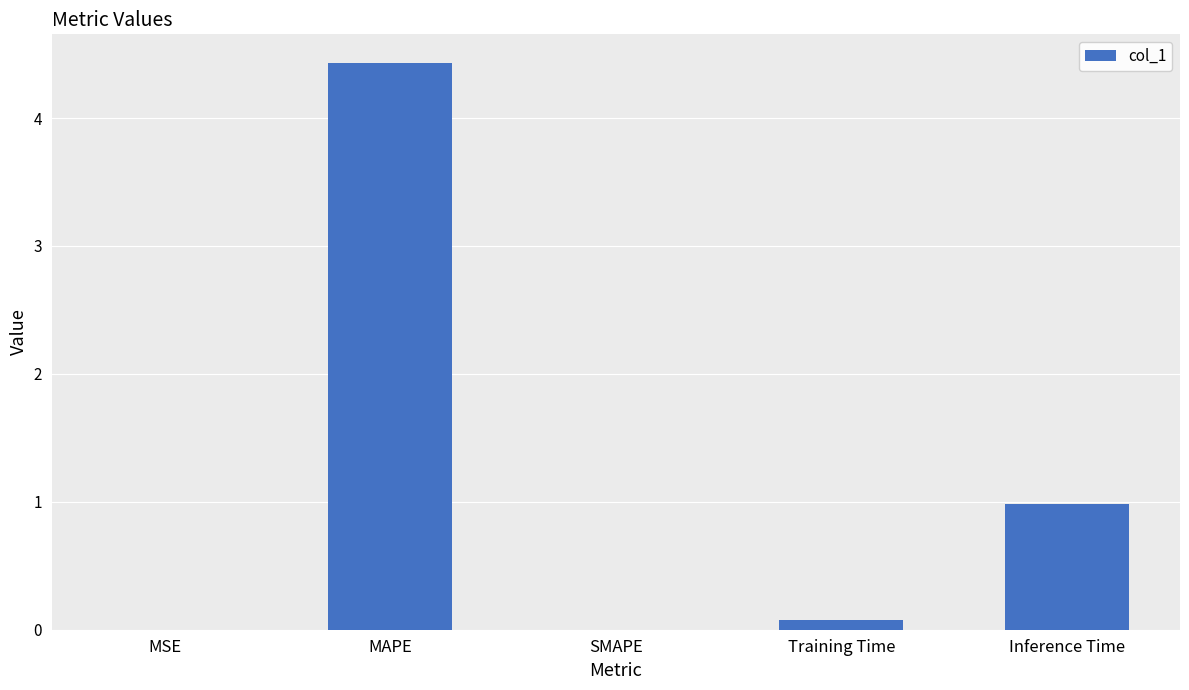

What is the average value?

1.1